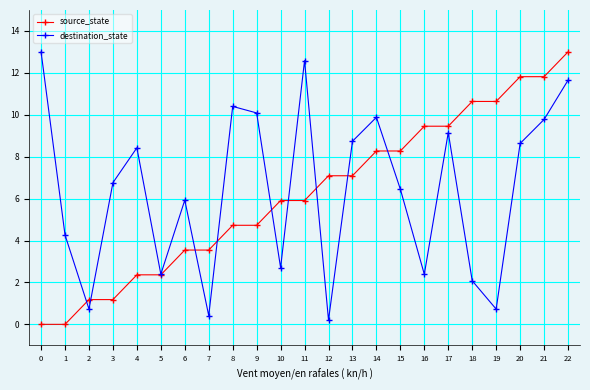

Rank the series at 12 from highest to lowest value.

source_state, destination_state